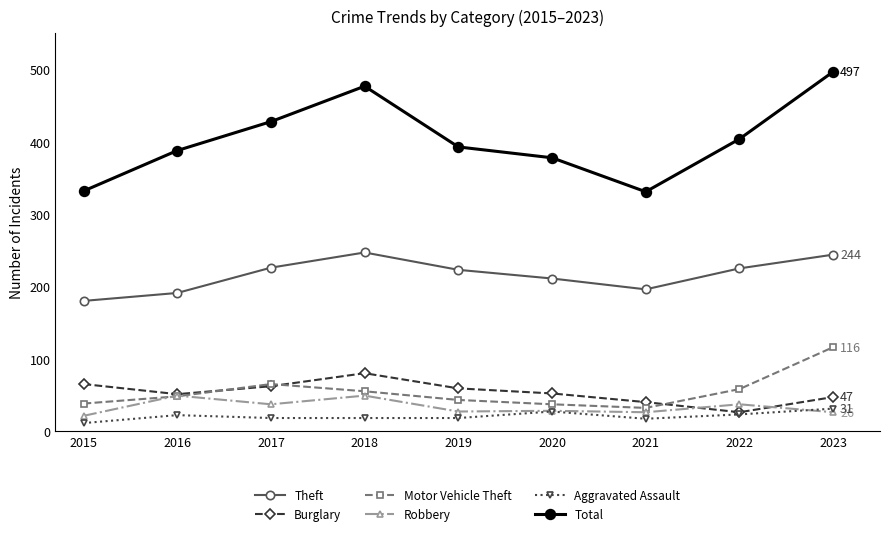

Where is Motor Vehicle Theft nearest to the value 74?

2017